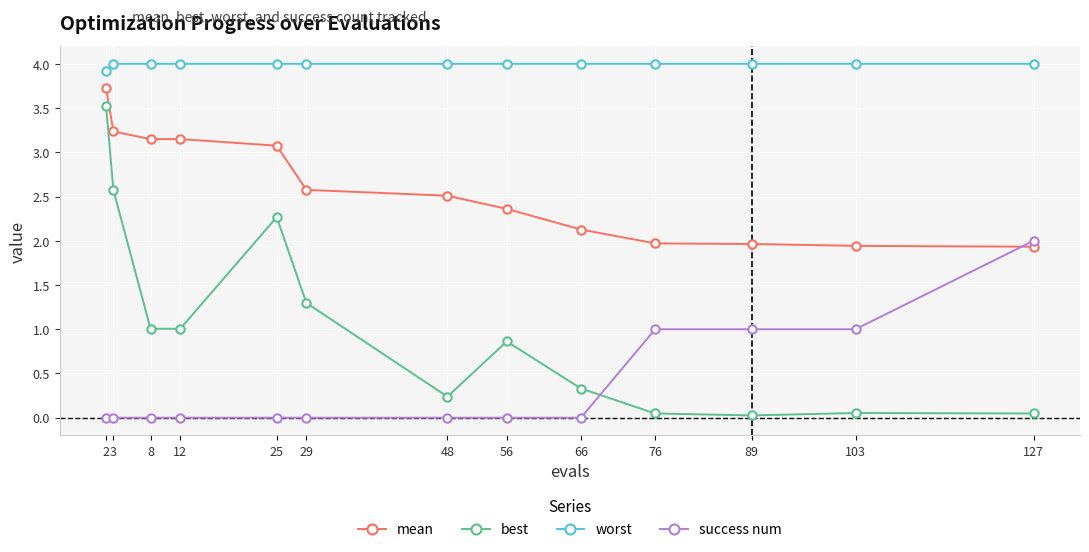

Rank the series at 127 from lowest to highest value.

best, mean, success num, worst